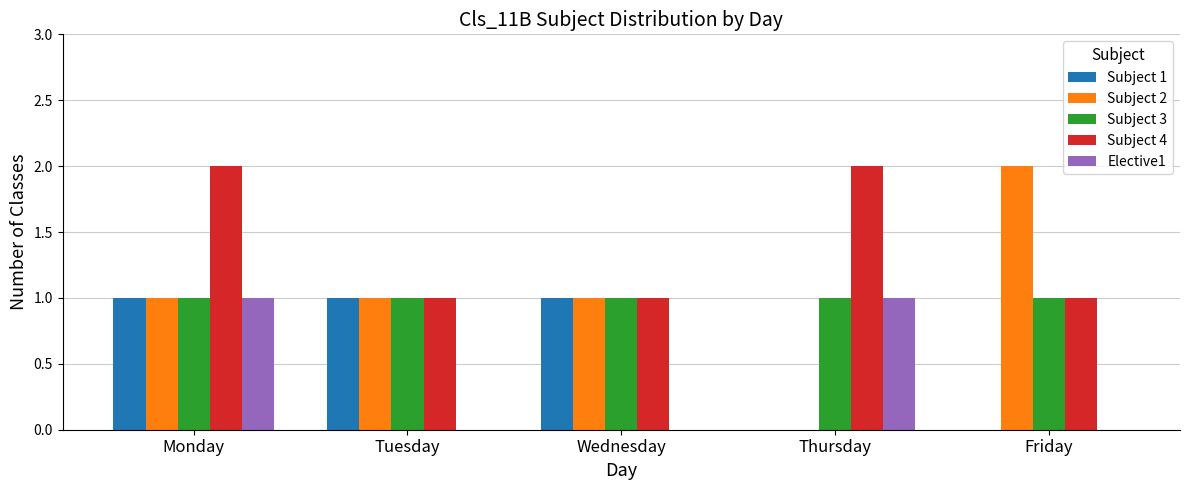

Is it true that Subject 4 equals 2 at Friday?

False